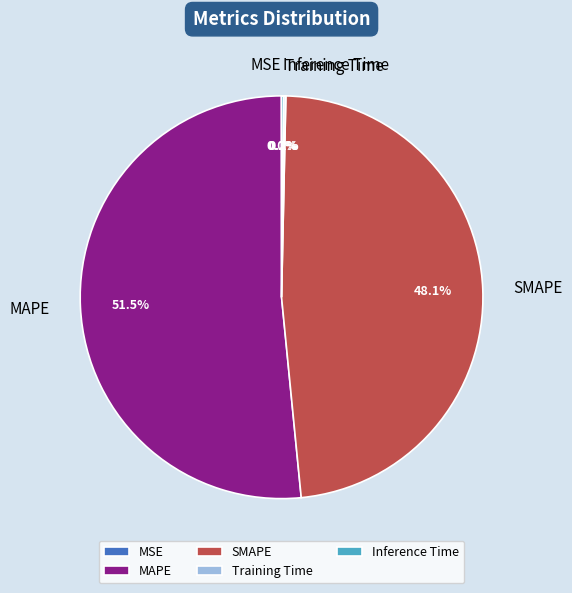

Is there a majority slice in this chart?

Yes